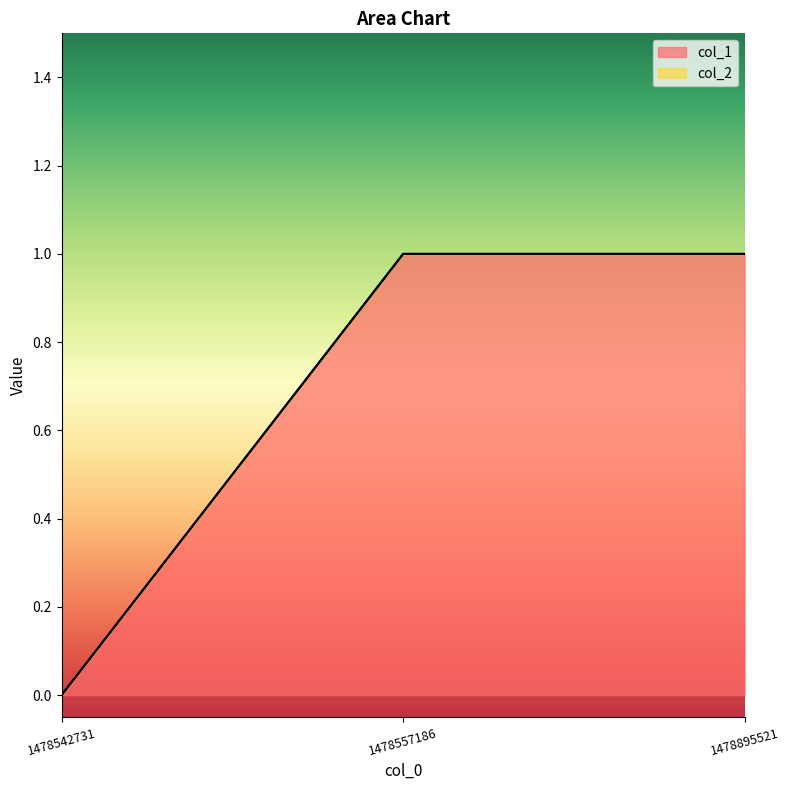

What is the value of the 2nd point from the left?

1